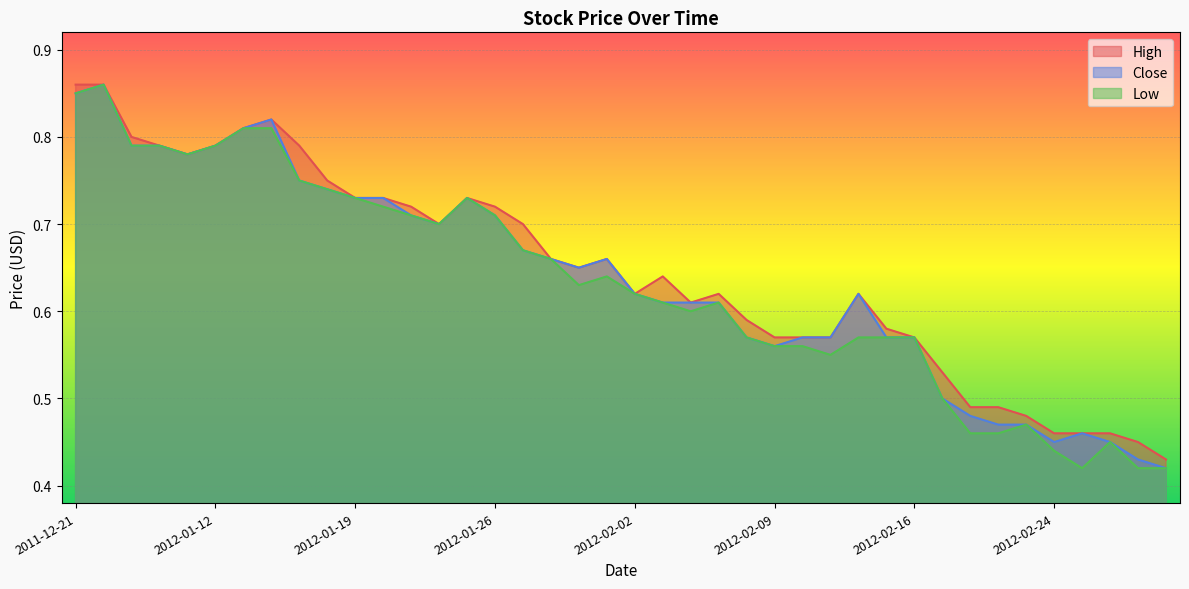

At which category does Low reach its first local peak?

2011-12-23